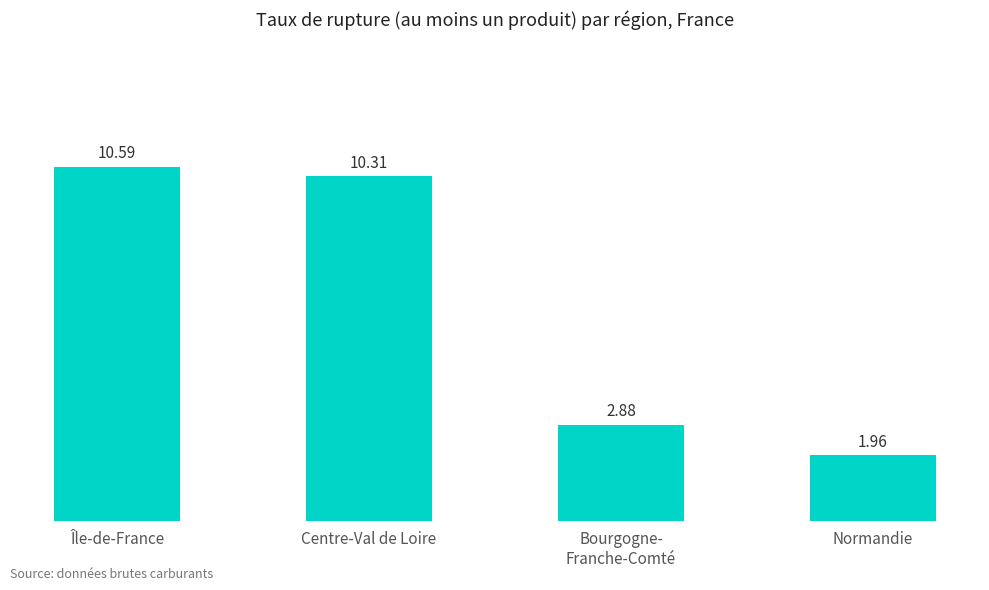

Does the chart contain stacked bars?

No